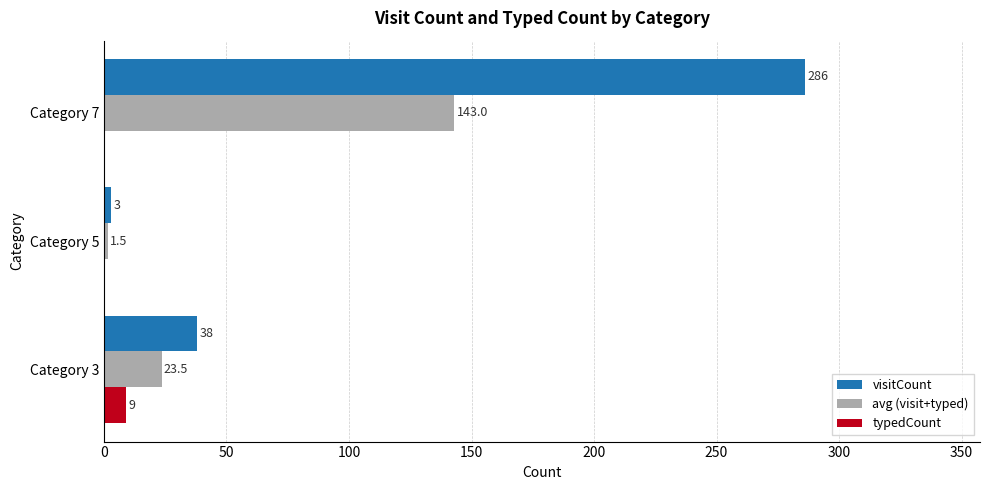

Which series has the largest total across all categories?

visitCount